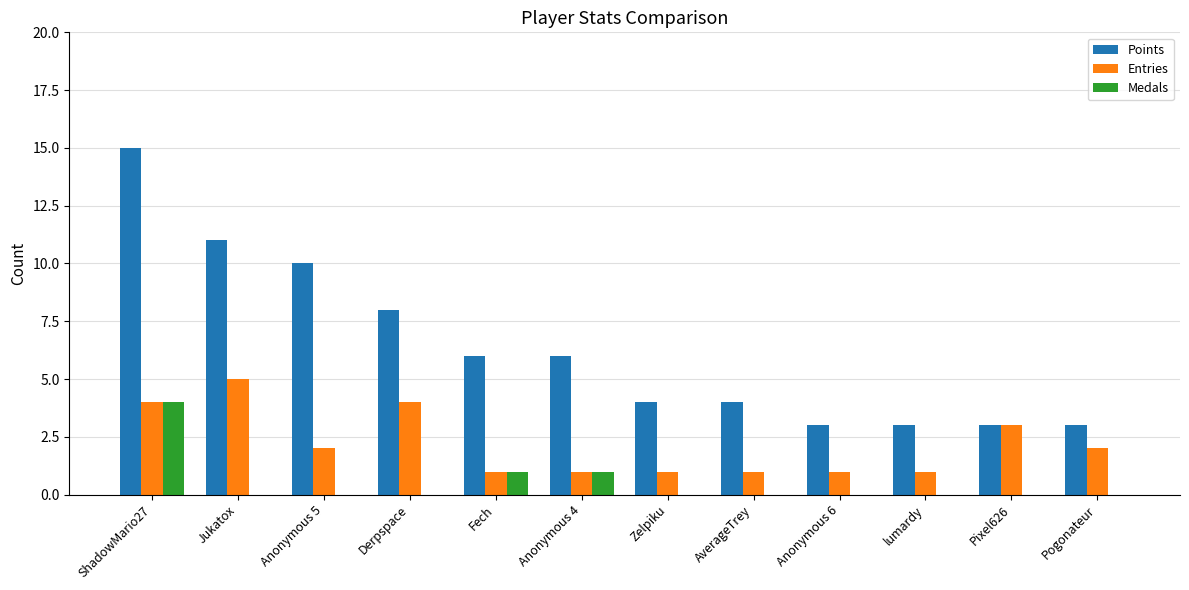

Reading left to right, transcribe all the data shown in this chart.

Points: ShadowMario27=15	Jukatox=11	Anonymous 5=10	Derpspace=8	Fech=6	Anonymous 4=6	Zelpiku=4	AverageTrey=4	Anonymous 6=3	lumardy=3	Pixel626=3	Pogonateur=3
Entries: ShadowMario27=4	Jukatox=5	Anonymous 5=2	Derpspace=4	Fech=1	Anonymous 4=1	Zelpiku=1	AverageTrey=1	Anonymous 6=1	lumardy=1	Pixel626=3	Pogonateur=2
Medals: ShadowMario27=4	Jukatox=0	Anonymous 5=0	Derpspace=0	Fech=1	Anonymous 4=1	Zelpiku=0	AverageTrey=0	Anonymous 6=0	lumardy=0	Pixel626=0	Pogonateur=0